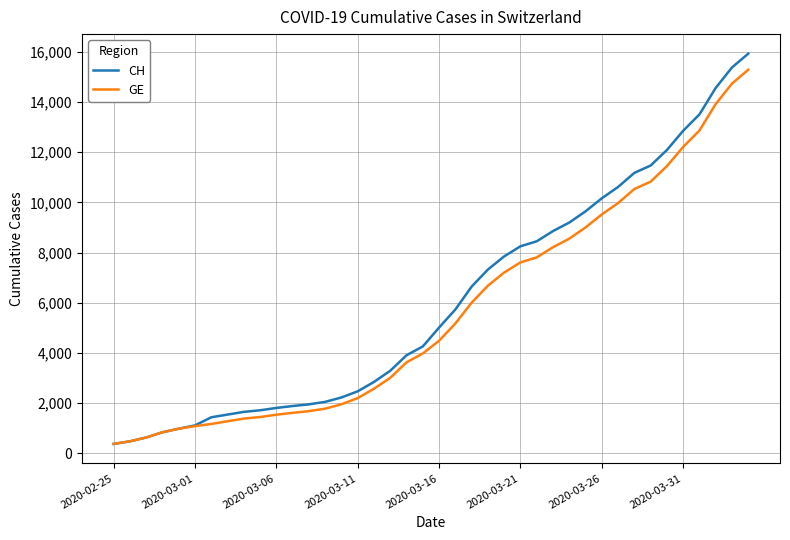

What is the smallest value displayed?

375